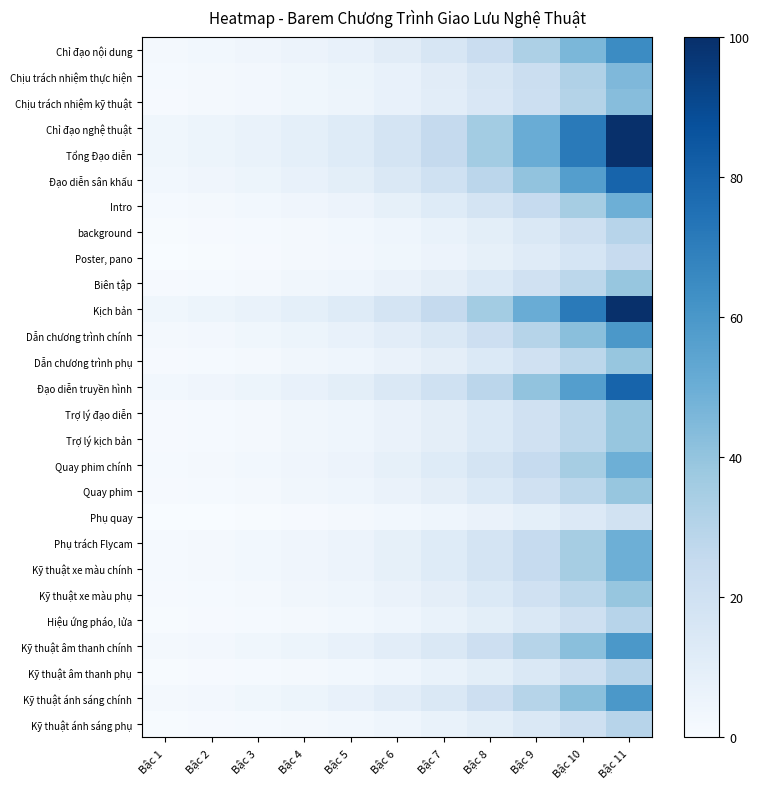

Reading right to left, transcribe all the data shown in this chart.

Chỉ đạo nội dung: Bậc 11=64.7	Bậc 10=45.9	Bậc 9=32.5	Bậc 8=23.0	Bậc 7=16.1	Bậc 6=11.3	Bậc 5=7.8	Bậc 4=5.8	Bậc 3=4.2	Bậc 2=3.0	Bậc 1=2.1
Chịu trách nhiệm thực hiện: Bậc 11=45.0	Bậc 10=31.9	Bậc 9=22.5	Bậc 8=15.8	Bậc 7=11.0	Bậc 6=7.6	Bậc 5=5.2	Bậc 4=3.7	Bậc 3=2.7	Bậc 2=1.8	Bậc 1=1.2
Chịu trách nhiệm kỹ thuật: Bậc 11=43.2	Bậc 10=30.6	Bậc 9=21.6	Bậc 8=15.1	Bậc 7=10.5	Bậc 6=7.3	Bậc 5=4.9	Bậc 4=3.6	Bậc 3=2.5	Bậc 2=1.7	Bậc 1=1.1
Chỉ đạo nghệ thuật: Bậc 11=100.0	Bậc 10=71.2	Bậc 9=50.6	Bậc 8=35.8	Bậc 7=25.3	Bậc 6=17.8	Bậc 5=12.5	Bậc 4=9.4	Bậc 3=7.0	Bậc 2=5.2	Bậc 1=3.7
Tổng Đạo diễn: Bậc 11=100.0	Bậc 10=71.2	Bậc 9=50.6	Bậc 8=35.8	Bậc 7=25.3	Bậc 6=17.8	Bậc 5=12.5	Bậc 4=9.4	Bậc 3=7.0	Bậc 2=5.2	Bậc 1=3.7
Đạo diễn sân khấu: Bậc 11=79.8	Bậc 10=56.7	Bậc 9=40.3	Bậc 8=28.5	Bậc 7=20.1	Bậc 6=14.1	Bậc 5=9.8	Bậc 4=7.3	Bậc 3=5.4	Bậc 2=3.9	Bậc 1=2.8
Intro: Bậc 11=49.5	Bậc 10=35.1	Bậc 9=24.8	Bậc 8=17.5	Bậc 7=12.2	Bậc 6=8.4	Bậc 5=5.8	Bậc 4=4.2	Bậc 3=3.0	Bậc 2=2.1	Bậc 1=1.4
background: Bậc 11=29.3	Bậc 10=20.7	Bậc 9=14.5	Bậc 8=10.1	Bậc 7=6.9	Bậc 6=4.7	Bậc 5=3.1	Bậc 4=2.2	Bậc 3=1.4	Bậc 2=0.9	Bậc 1=0.5
Poster, pano: Bậc 11=24.3	Bậc 10=17.1	Bậc 9=11.9	Bậc 8=8.3	Bậc 7=5.6	Bậc 6=3.7	Bậc 5=2.4	Bậc 4=1.6	Bậc 3=1.0	Bậc 2=0.6	Bậc 1=0.2
Biên tập: Bậc 11=39.4	Bậc 10=27.9	Bậc 9=19.7	Bậc 8=13.8	Bậc 7=9.6	Bậc 6=6.6	Bậc 5=4.4	Bậc 4=3.2	Bậc 3=2.2	Bậc 2=1.5	Bậc 1=0.9
Kịch bản: Bậc 11=100.0	Bậc 10=71.2	Bậc 9=50.6	Bậc 8=35.8	Bậc 7=25.3	Bậc 6=17.8	Bậc 5=12.5	Bậc 4=9.4	Bậc 3=7.0	Bậc 2=5.2	Bậc 1=3.7
Dẫn chương trình chính: Bậc 11=59.6	Bậc 10=42.3	Bậc 9=30.0	Bậc 8=21.1	Bậc 7=14.8	Bậc 6=10.3	Bậc 5=7.1	Bậc 4=5.2	Bậc 3=3.8	Bậc 2=2.7	Bậc 1=1.9
Dẫn chương trình phụ: Bậc 11=39.4	Bậc 10=27.9	Bậc 9=19.7	Bậc 8=13.8	Bậc 7=9.6	Bậc 6=6.6	Bậc 5=4.4	Bậc 4=3.2	Bậc 3=2.2	Bậc 2=1.5	Bậc 1=0.9
Đạo diễn truyền hình: Bậc 11=79.8	Bậc 10=56.7	Bậc 9=40.3	Bậc 8=28.5	Bậc 7=20.1	Bậc 6=14.1	Bậc 5=9.8	Bậc 4=7.3	Bậc 3=5.4	Bậc 2=3.9	Bậc 1=2.8
Trợ lý đạo diễn: Bậc 11=39.4	Bậc 10=27.9	Bậc 9=19.7	Bậc 8=13.8	Bậc 7=9.6	Bậc 6=6.6	Bậc 5=4.4	Bậc 4=3.2	Bậc 3=2.2	Bậc 2=1.5	Bậc 1=0.9
Trợ lý kịch bản: Bậc 11=39.4	Bậc 10=27.9	Bậc 9=19.7	Bậc 8=13.8	Bậc 7=9.6	Bậc 6=6.6	Bậc 5=4.4	Bậc 4=3.2	Bậc 3=2.2	Bậc 2=1.5	Bậc 1=0.9
Quay phim chính: Bậc 11=49.5	Bậc 10=35.1	Bậc 9=24.8	Bậc 8=17.5	Bậc 7=12.2	Bậc 6=8.4	Bậc 5=5.8	Bậc 4=4.2	Bậc 3=3.0	Bậc 2=2.1	Bậc 1=1.4
Quay phim: Bậc 11=39.4	Bậc 10=27.9	Bậc 9=19.7	Bậc 8=13.8	Bậc 7=9.6	Bậc 6=6.6	Bậc 5=4.4	Bậc 4=3.2	Bậc 3=2.2	Bậc 2=1.5	Bậc 1=0.9
Phụ quay: Bậc 11=19.2	Bậc 10=13.5	Bậc 9=9.4	Bậc 8=6.4	Bậc 7=4.3	Bậc 6=2.8	Bậc 5=1.7	Bậc 4=1.1	Bậc 3=0.6	Bậc 2=0.3	Bậc 1=0.0
Phụ trách Flycam: Bậc 11=49.5	Bậc 10=35.1	Bậc 9=24.8	Bậc 8=17.5	Bậc 7=12.2	Bậc 6=8.4	Bậc 5=5.8	Bậc 4=4.2	Bậc 3=3.0	Bậc 2=2.1	Bậc 1=1.4
Kỹ thuật xe màu chính: Bậc 11=49.5	Bậc 10=35.1	Bậc 9=24.8	Bậc 8=17.5	Bậc 7=12.2	Bậc 6=8.4	Bậc 5=5.8	Bậc 4=4.2	Bậc 3=3.0	Bậc 2=2.1	Bậc 1=1.4
Kỹ thuật xe màu phụ: Bậc 11=39.4	Bậc 10=27.9	Bậc 9=19.7	Bậc 8=13.8	Bậc 7=9.6	Bậc 6=6.6	Bậc 5=4.4	Bậc 4=3.2	Bậc 3=2.2	Bậc 2=1.5	Bậc 1=0.9
Hiệu ứng pháo, lửa: Bậc 11=29.3	Bậc 10=20.7	Bậc 9=14.5	Bậc 8=10.1	Bậc 7=6.9	Bậc 6=4.7	Bậc 5=3.1	Bậc 4=2.2	Bậc 3=1.4	Bậc 2=0.9	Bậc 1=0.5
Kỹ thuật âm thanh chính: Bậc 11=59.6	Bậc 10=42.3	Bậc 9=30.0	Bậc 8=21.1	Bậc 7=14.8	Bậc 6=10.3	Bậc 5=7.1	Bậc 4=5.2	Bậc 3=3.8	Bậc 2=2.7	Bậc 1=1.9
Kỹ thuật âm thanh phụ: Bậc 11=29.3	Bậc 10=20.7	Bậc 9=14.5	Bậc 8=10.1	Bậc 7=6.9	Bậc 6=4.7	Bậc 5=3.1	Bậc 4=2.2	Bậc 3=1.4	Bậc 2=0.9	Bậc 1=0.5
Kỹ thuật ánh sáng chính: Bậc 11=59.6	Bậc 10=42.3	Bậc 9=30.0	Bậc 8=21.1	Bậc 7=14.8	Bậc 6=10.3	Bậc 5=7.1	Bậc 4=5.2	Bậc 3=3.8	Bậc 2=2.7	Bậc 1=1.9
Kỹ thuật ánh sáng phụ: Bậc 11=29.3	Bậc 10=20.7	Bậc 9=14.5	Bậc 8=10.1	Bậc 7=6.9	Bậc 6=4.7	Bậc 5=3.1	Bậc 4=2.2	Bậc 3=1.4	Bậc 2=0.9	Bậc 1=0.5